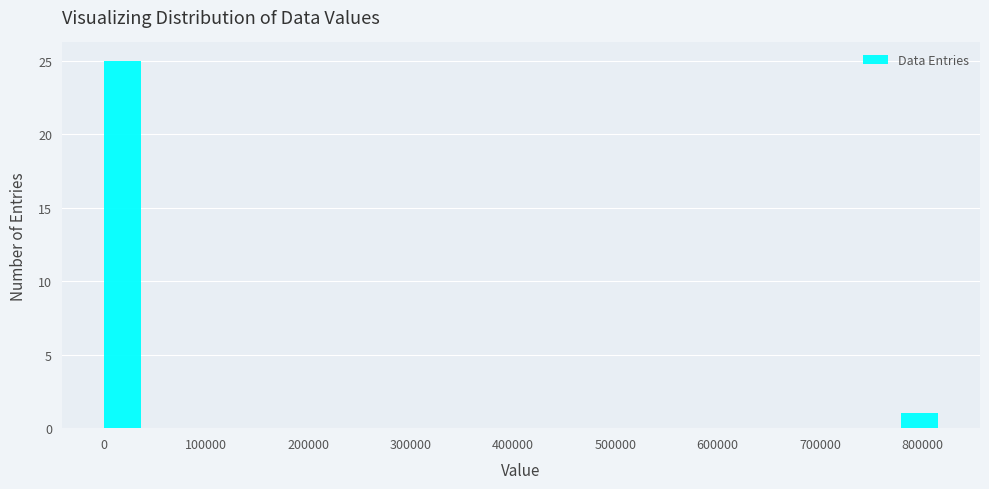

Which range on the x-axis has the tallest bar?

0 to 40000